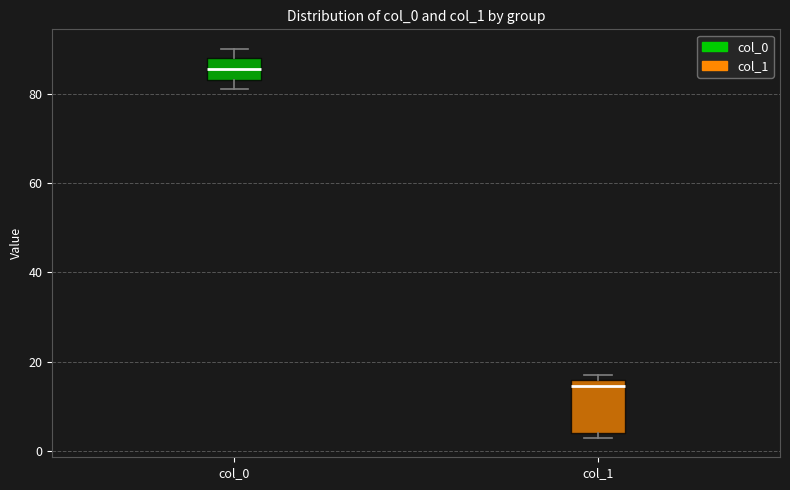

Reading left to right, transcribe this box plot: for each box, give where its median line is, the range the box spans, and where its two whiskers end, as read against the y-axis. The values are not printed on the chart, so give them approximately, as read against the axis.

col_0: median 86, box 84 to 88, whiskers 82 to 90
col_1: median 14, box 4 to 16, whiskers 4 (just below the box's lower edge) to 18